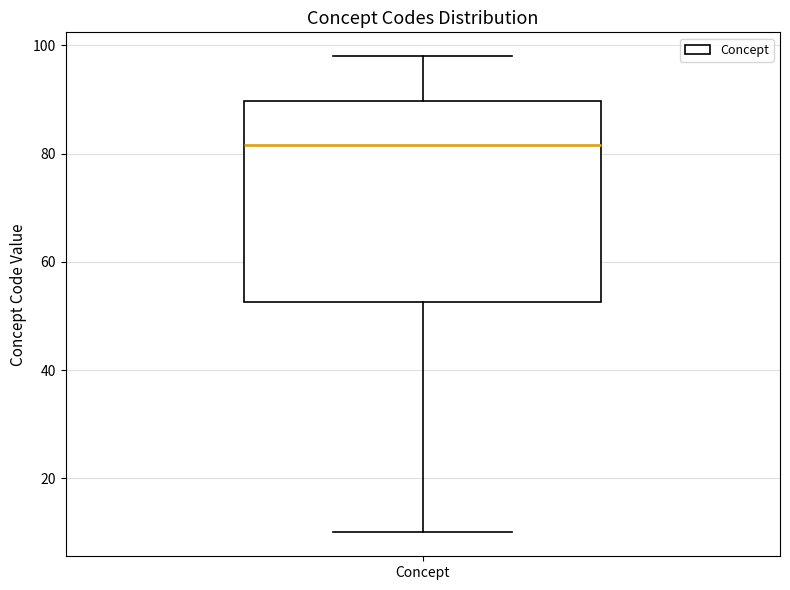

Read this box plot against the y-axis: the position of the median line, the range covered by the box, and the ends of both whiskers. The values are not printed on the chart, so give them approximately, as read against the axis.

median 82, box 52 to 90, whiskers 10 to 98